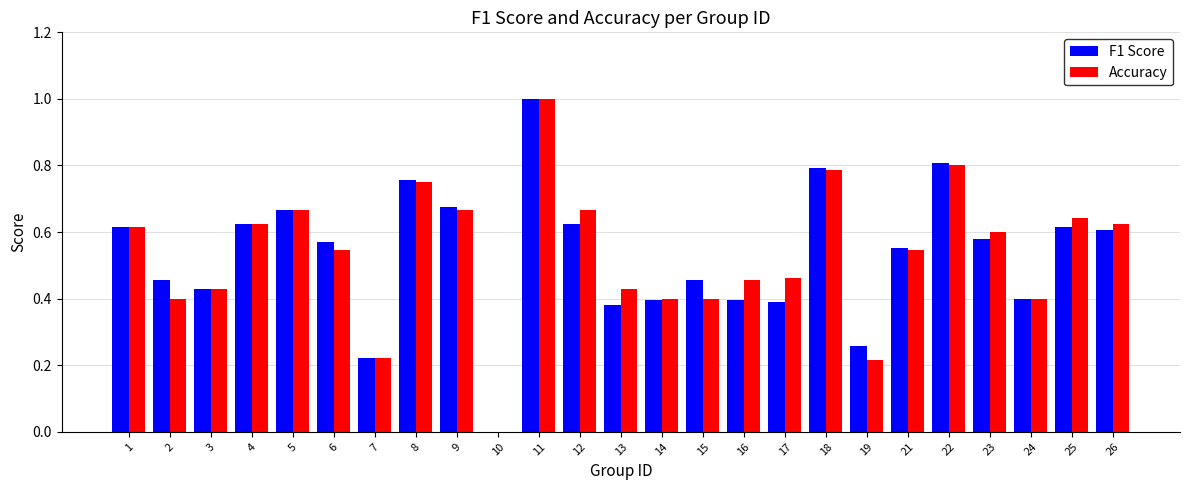

How many data points in Accuracy are above 0?

24